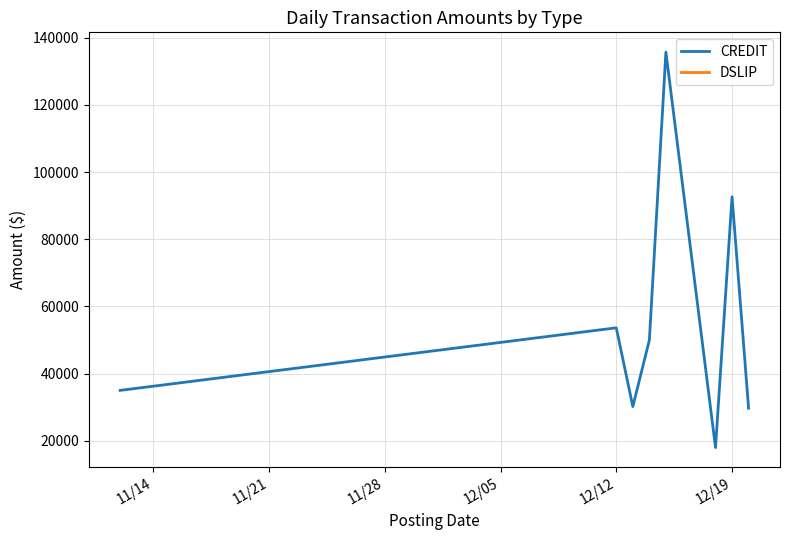

The value of CREDIT at 12/19 is 153391.1. True or false?

False